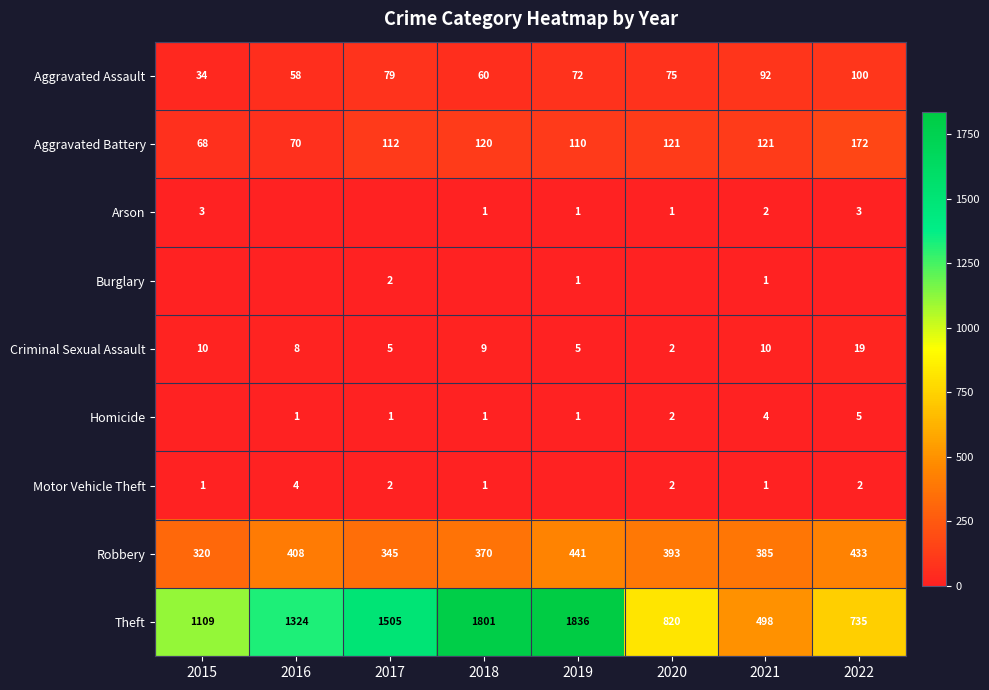

Where is Theft nearest to the value 1167?

2015